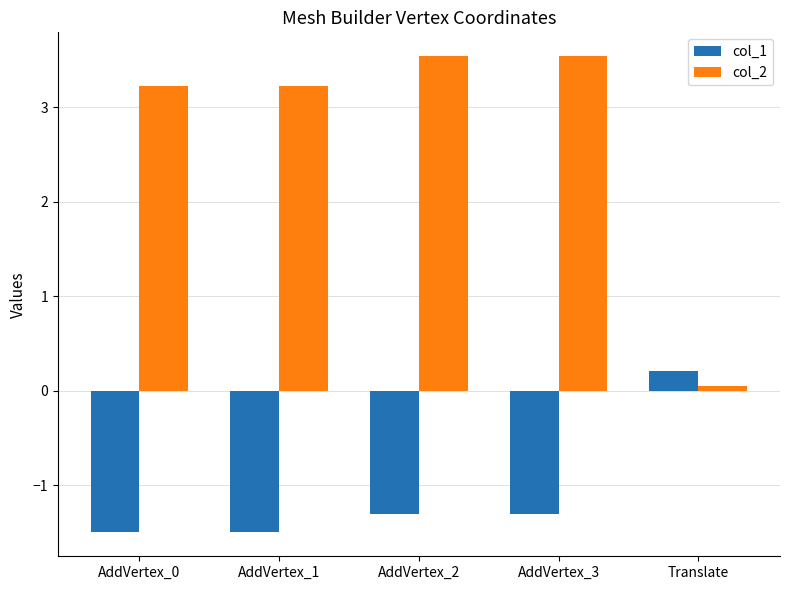

List the series in order of their overall mean, highest first.

col_2, col_1